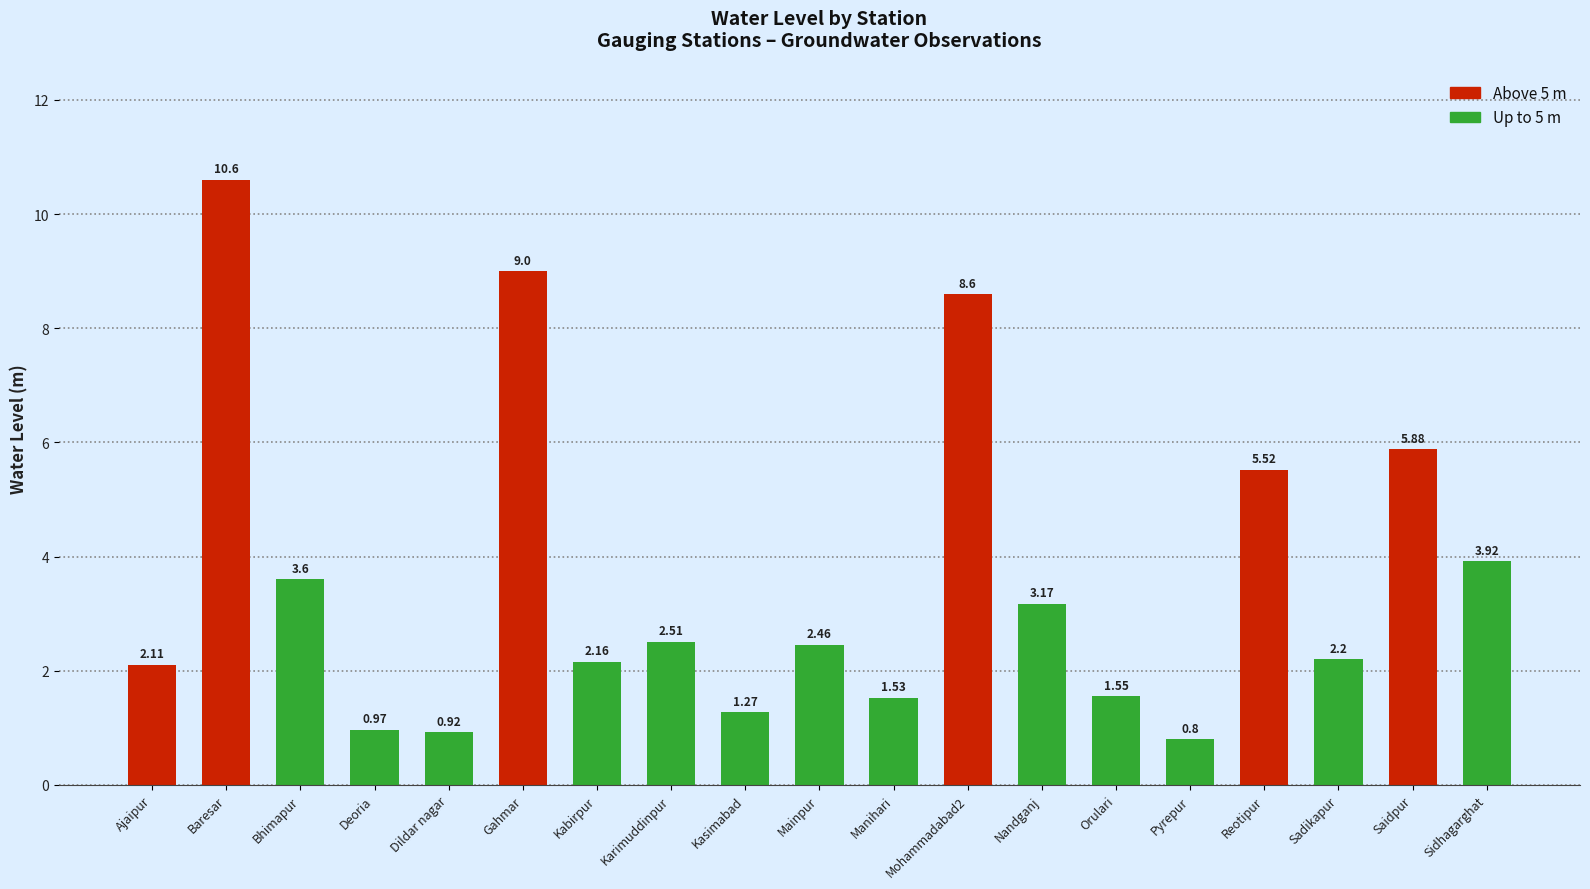

Where does the data first go above 2?

Ajaipur